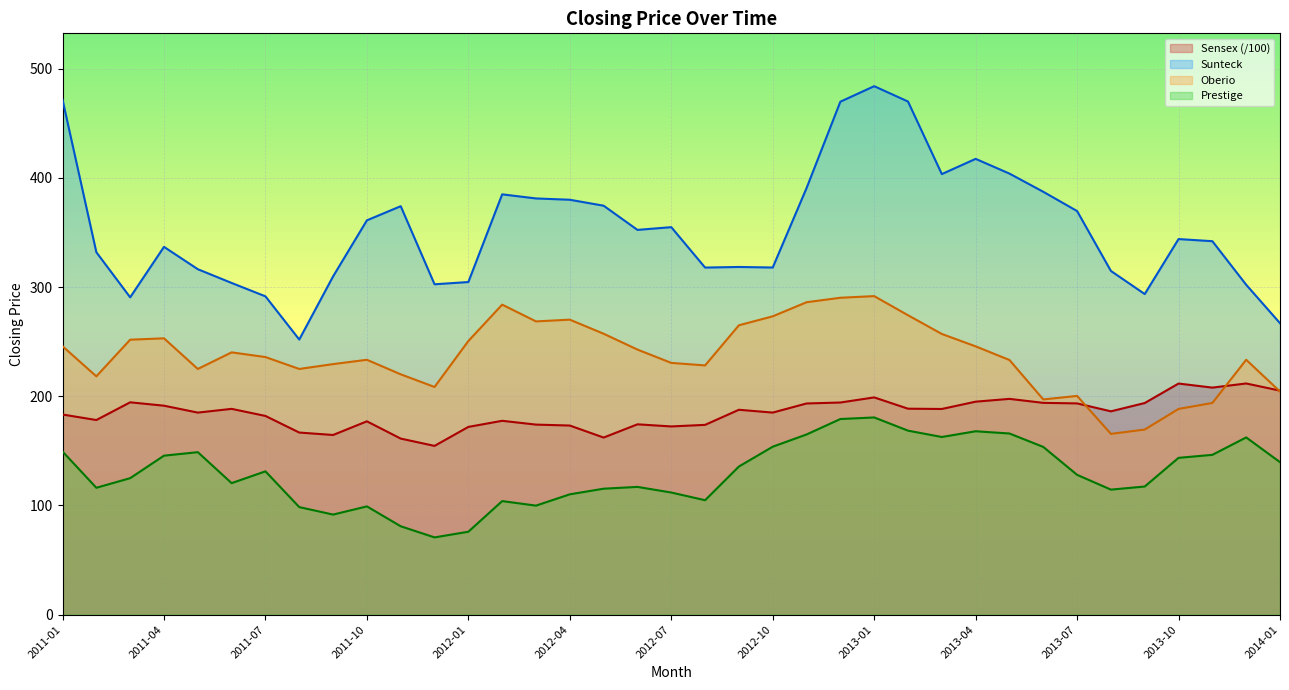

The Oberio series shows 114.0 at 2013-02. True or false?

False